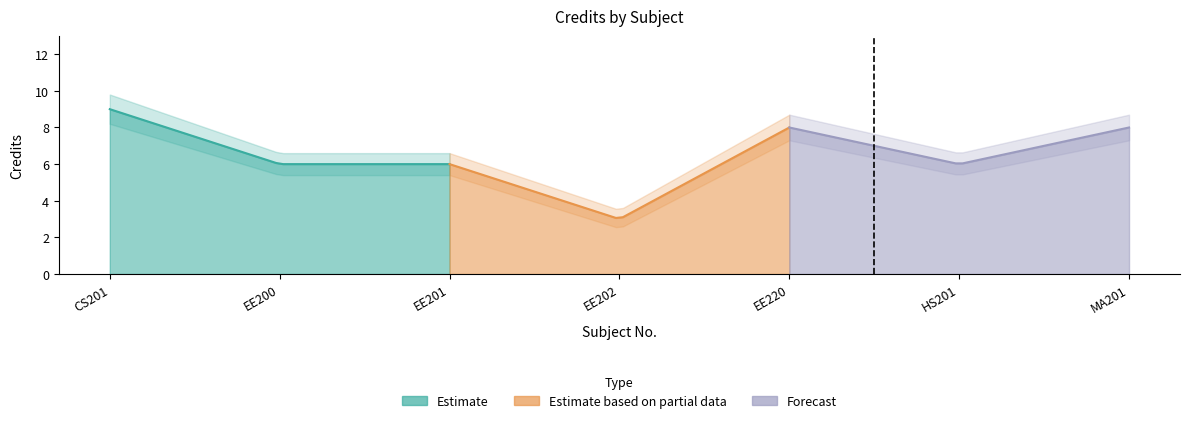

Is the value of Credit at EE202 greater than the value of Credit_lower at EE201?

No